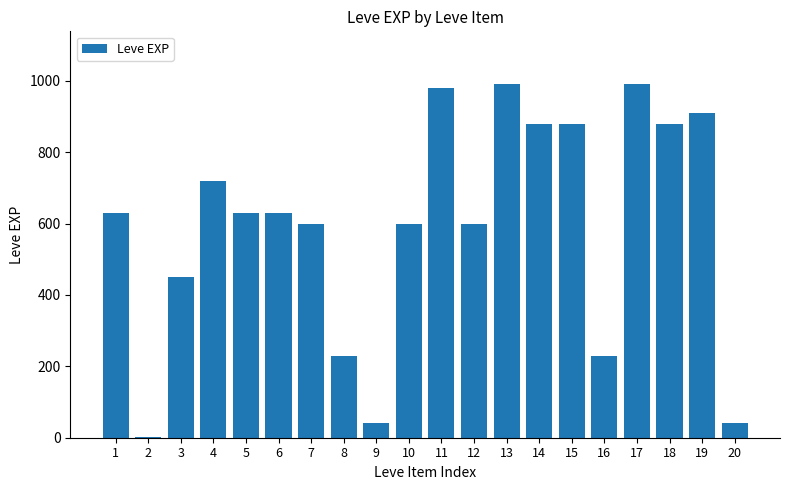

True or false: the data shows 910 at 19.

True